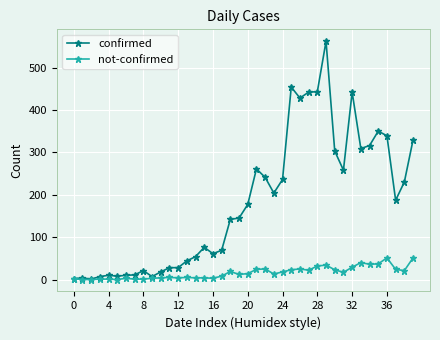

What is the maximum value for not-confirmed?

51